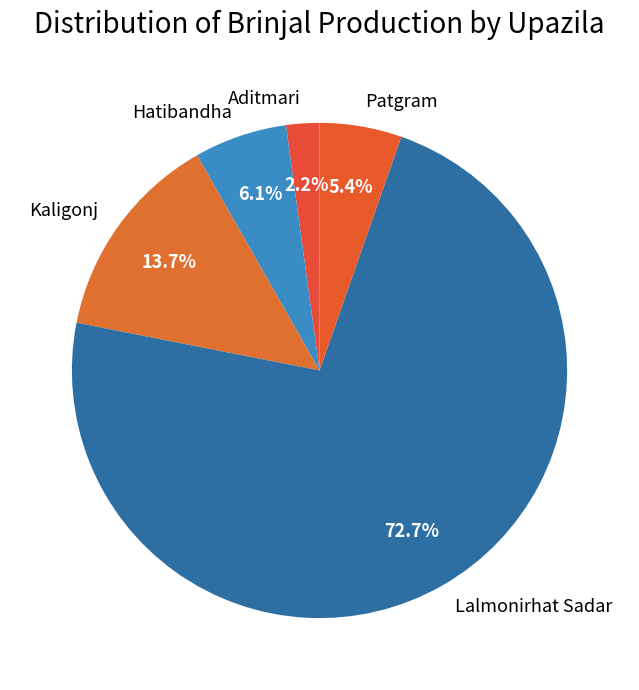

To the nearest percent, what is the combined percentage of Hatibandha and Aditmari?

8%